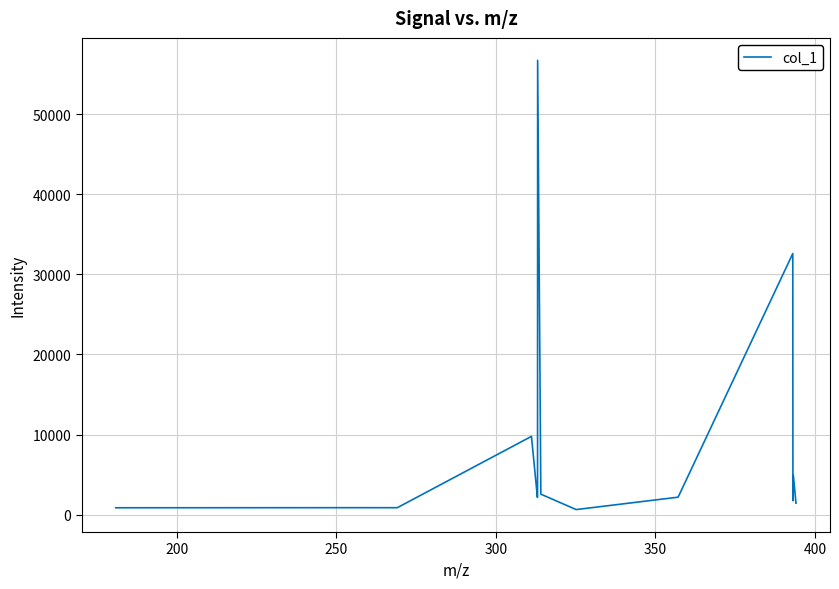

What is the greatest value displayed?

56745.6